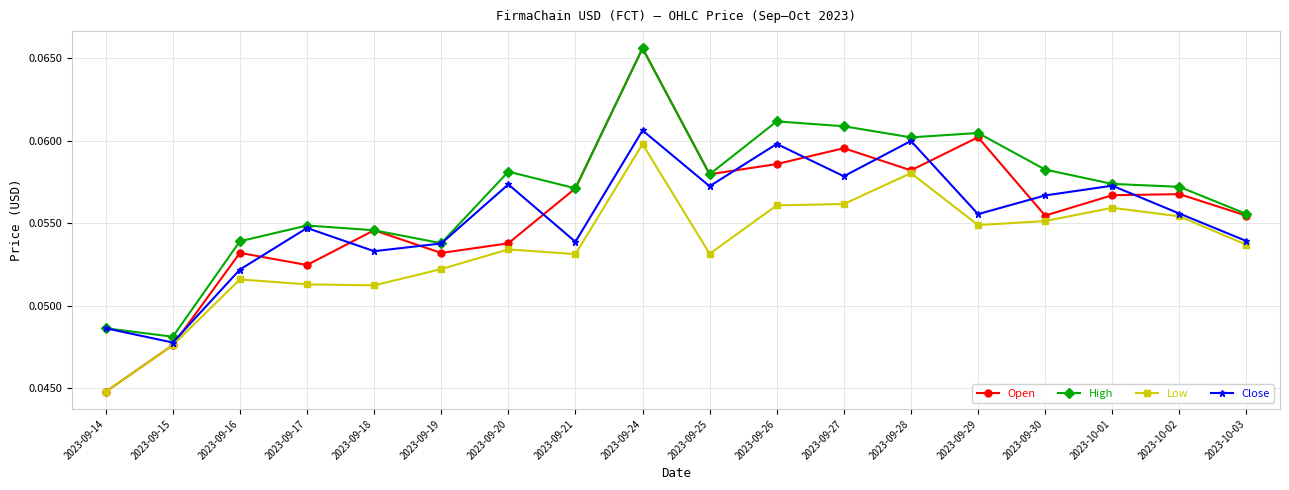

What position from the right is 2023-10-03?

1